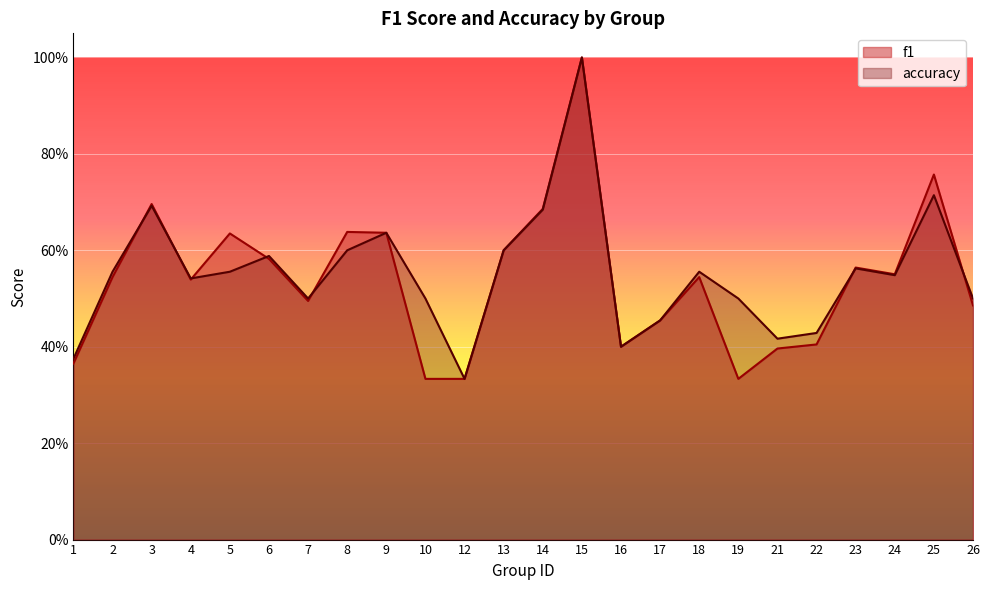

True or false: accuracy has a value of 1.0 at 15.

True